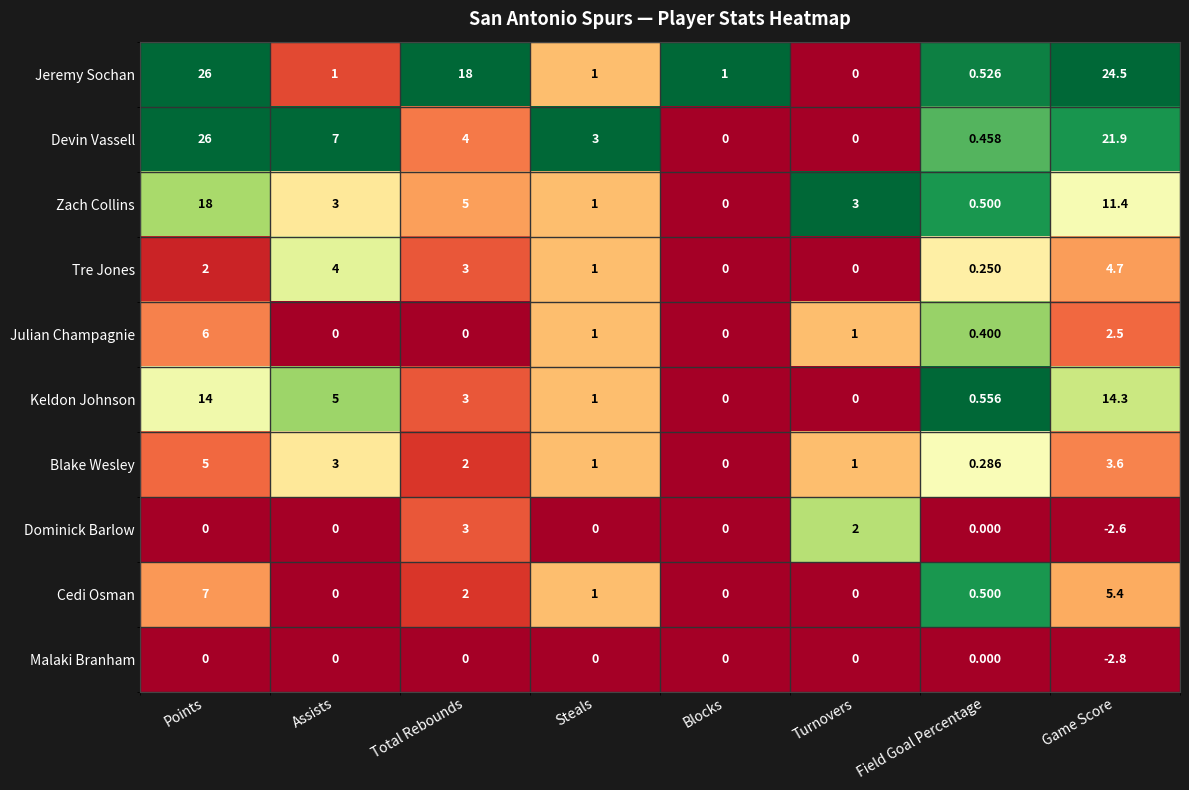

Which category has the lowest value across all series?

Game Score